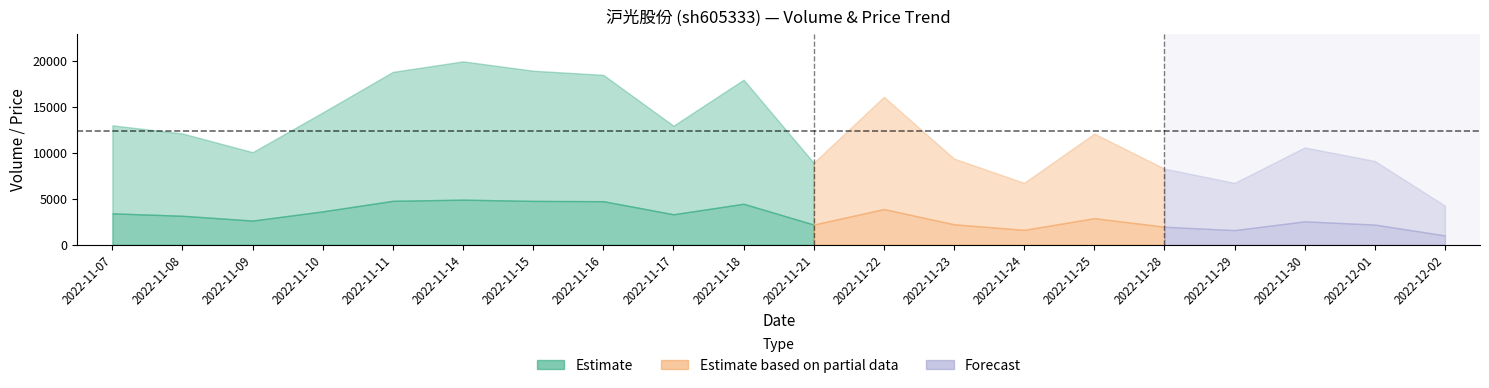

The value of t_volume at 2022-11-16 is 4737.0. True or false?

True